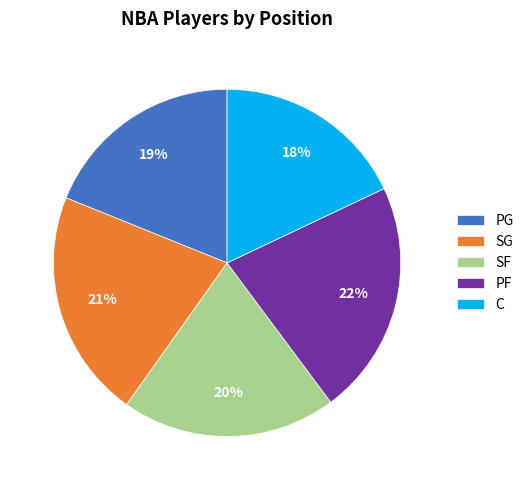

To the nearest percent, what is the difference between the largest and smallest slice percentages?

4%